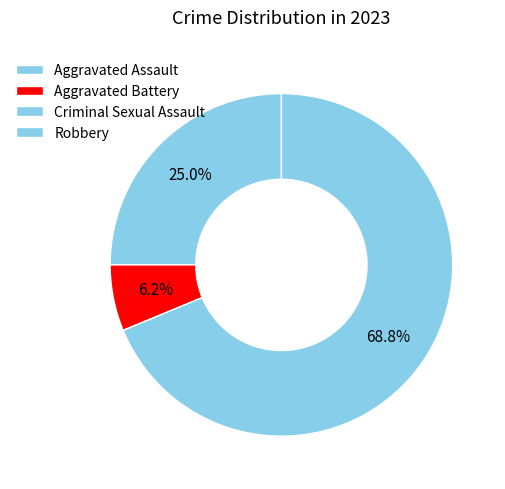

How many segments does this pie chart have?

4